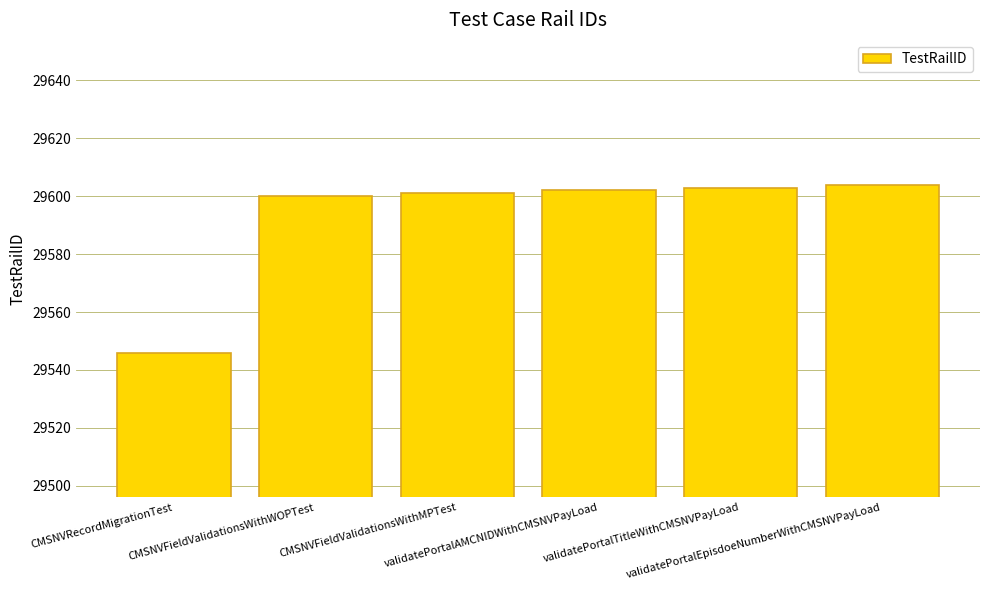

What is the difference between the second highest and second lowest values?

3